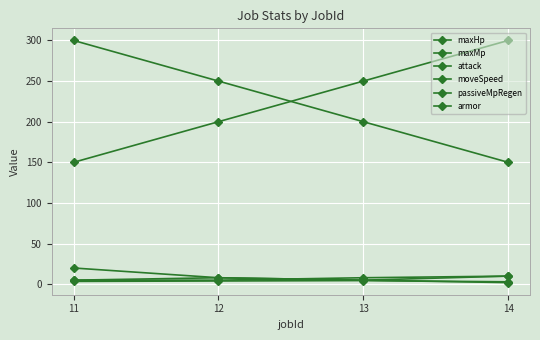

What is the difference between the highest and lowest values at 11?

296.5